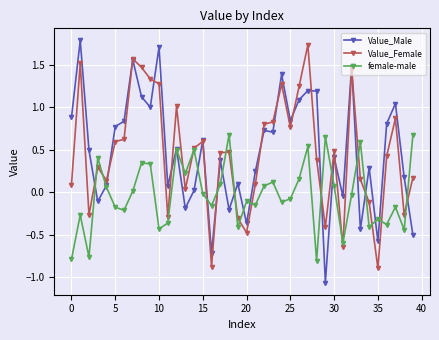

What are all the series names shown in the legend?

Value_Male, Value_Female, female-male